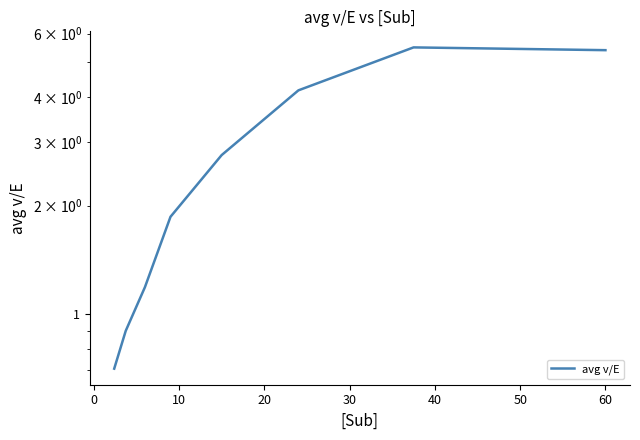

How many points are higher than both their immediate neighbors (excluding endpoints)?

1